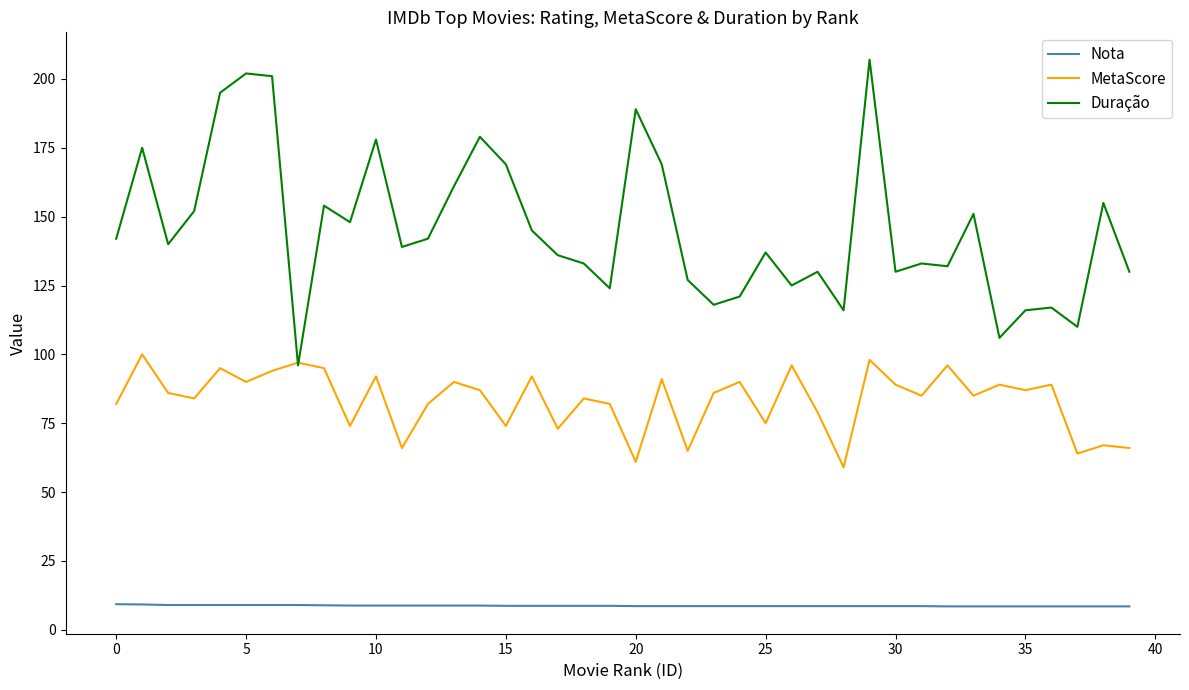

Which series has the largest total across all categories?

Duração